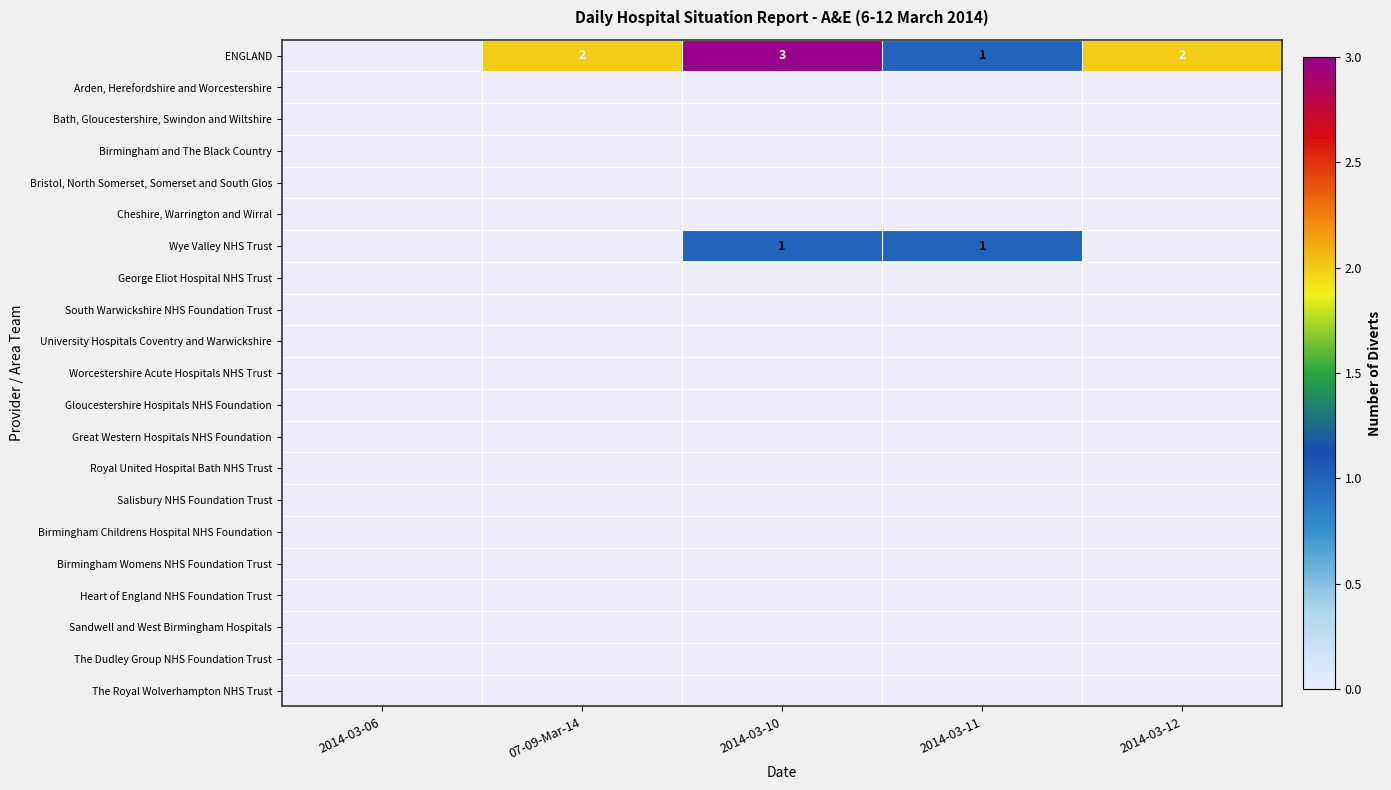

Which series has the largest total across all categories?

ENGLAND